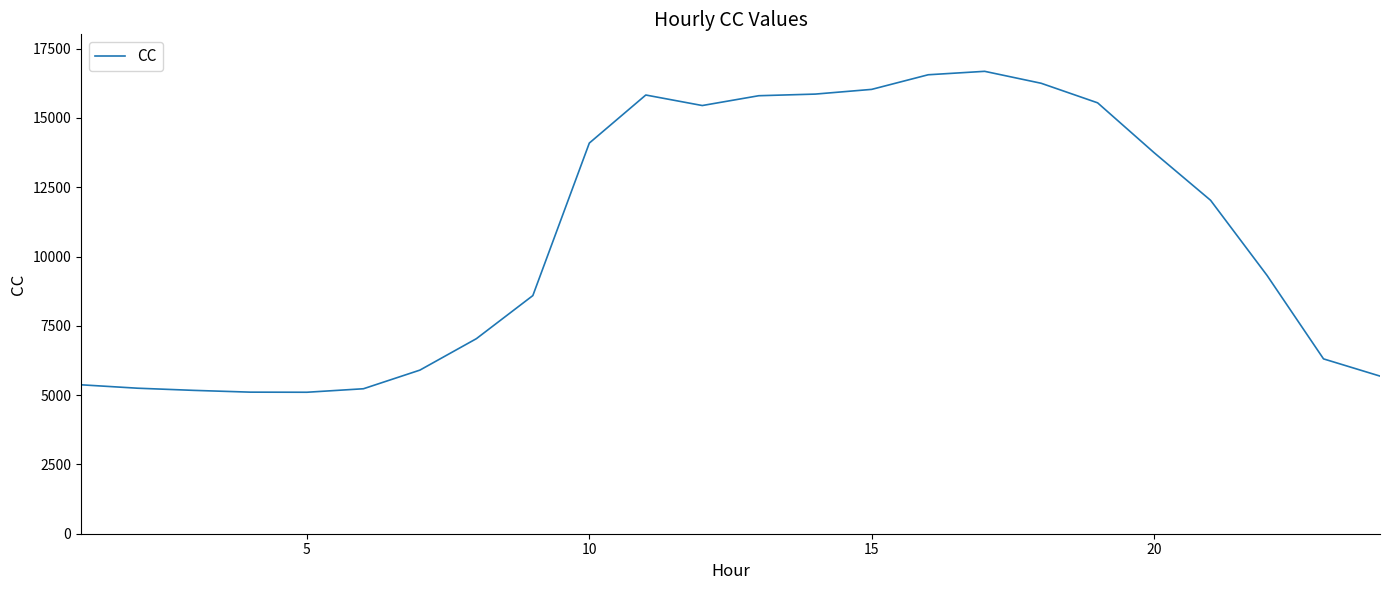

What is the greatest value displayed?

16683.6